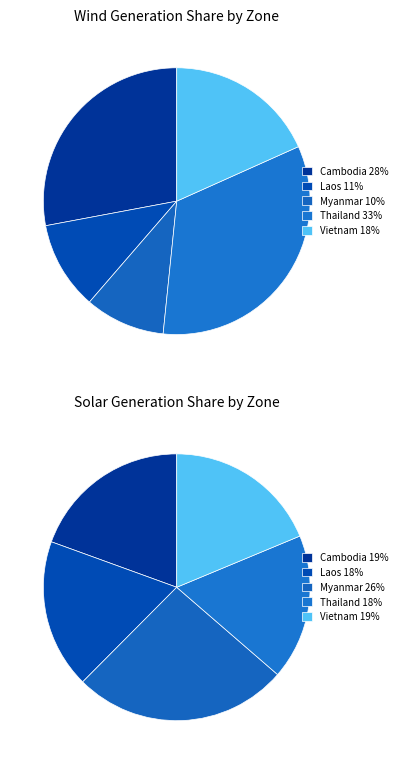

To the nearest percent, what percentage of the pie is Myanmar?

10%